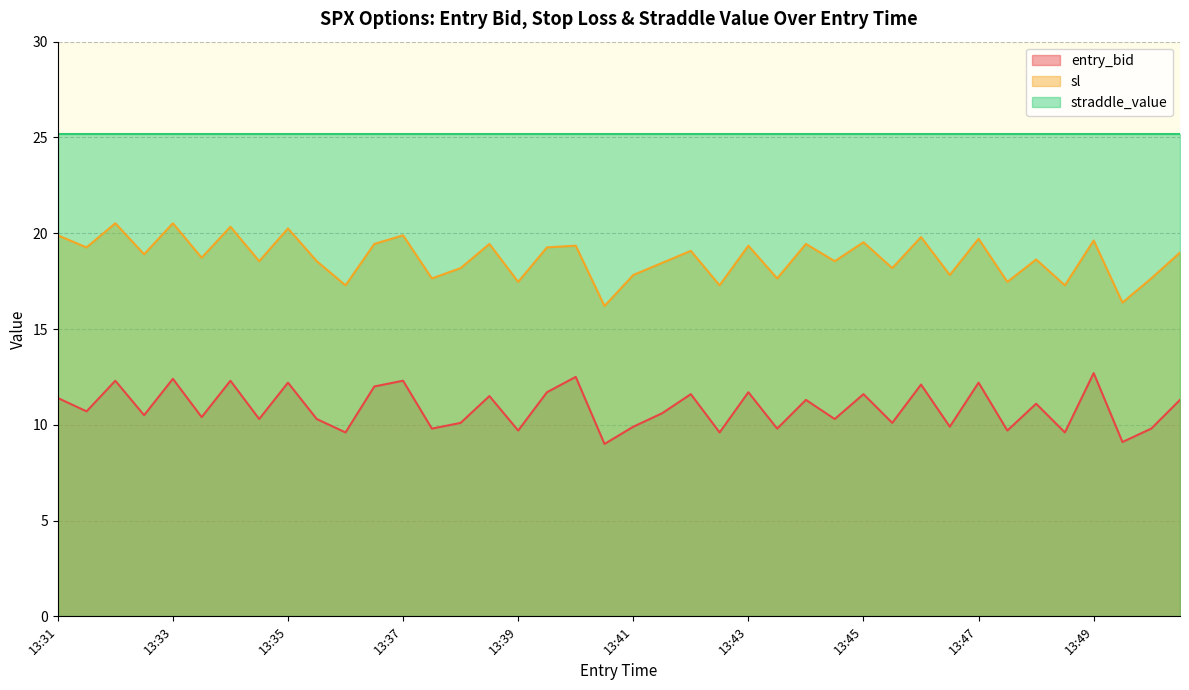

How many lines are shown in the chart?

3